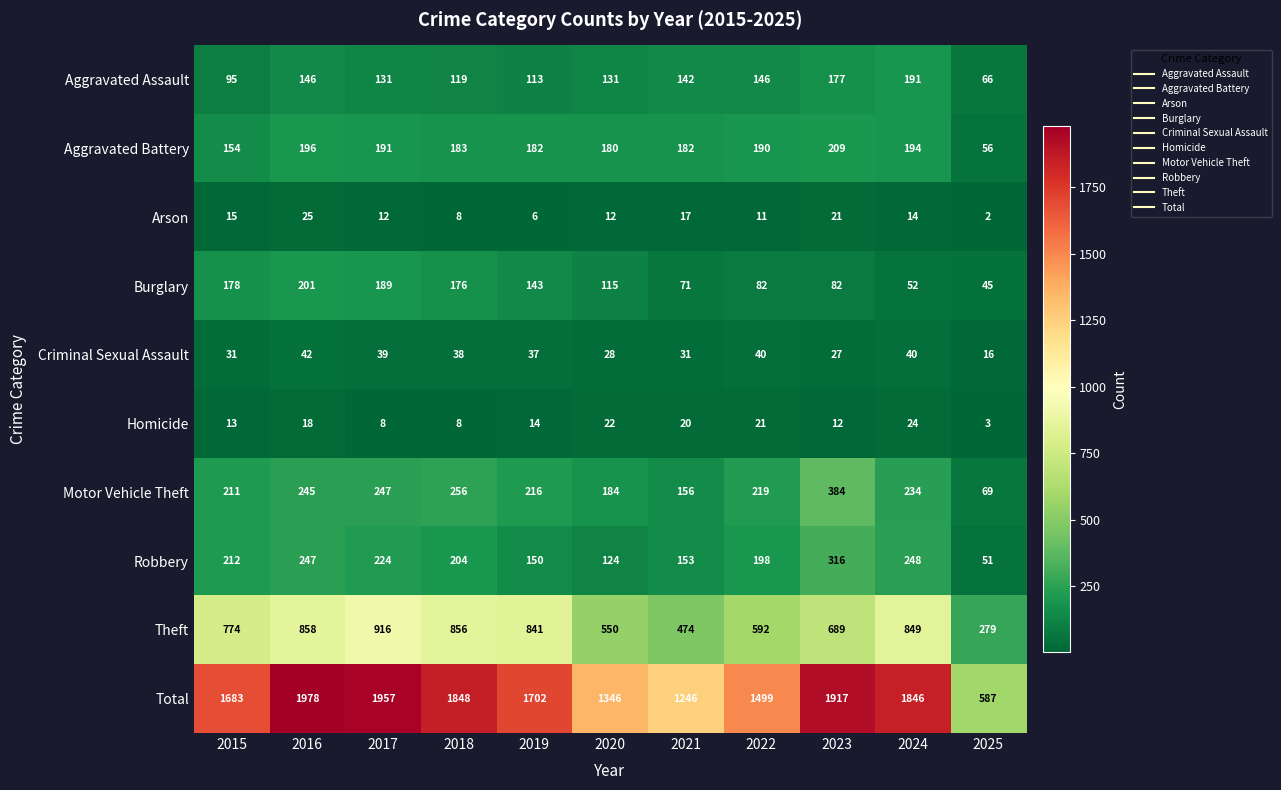

True or false: Aggravated Assault has a value of 191 at 2024.

True